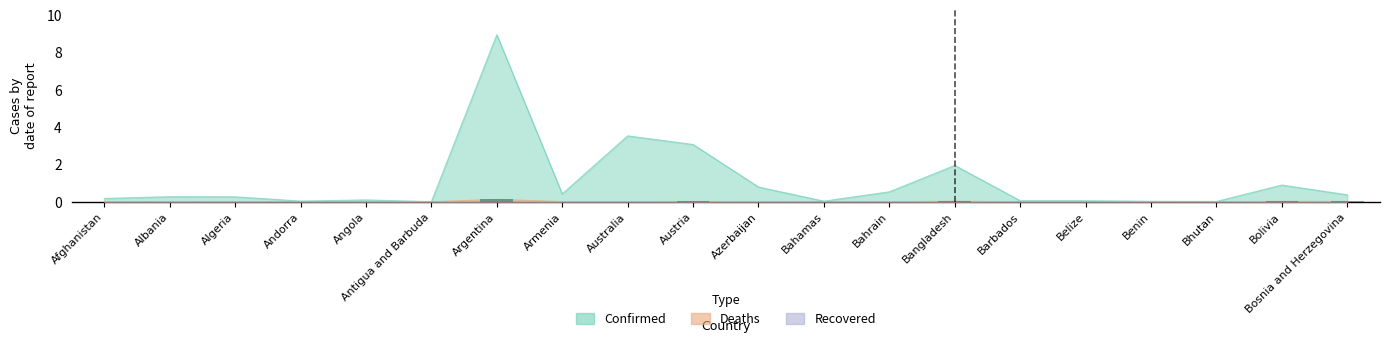

What is the label of the 11th bar from the left?

Azerbaijan